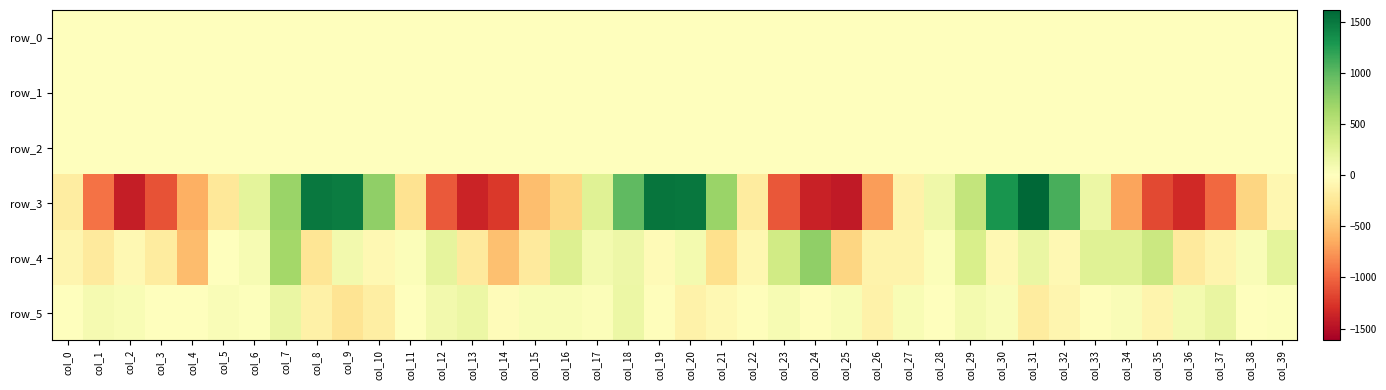

What is the approximate value of row_3 at col_36?

-1328.8